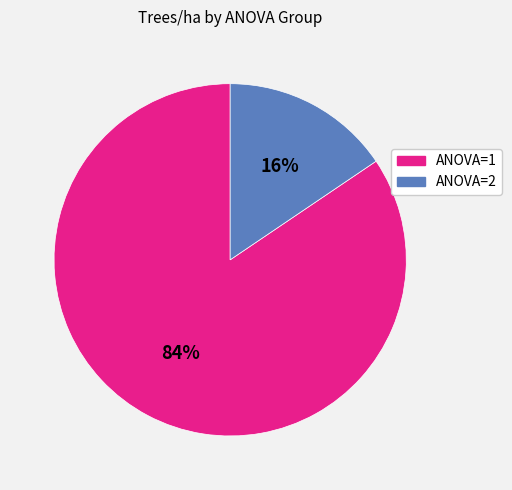

Does any single category account for the majority?

Yes